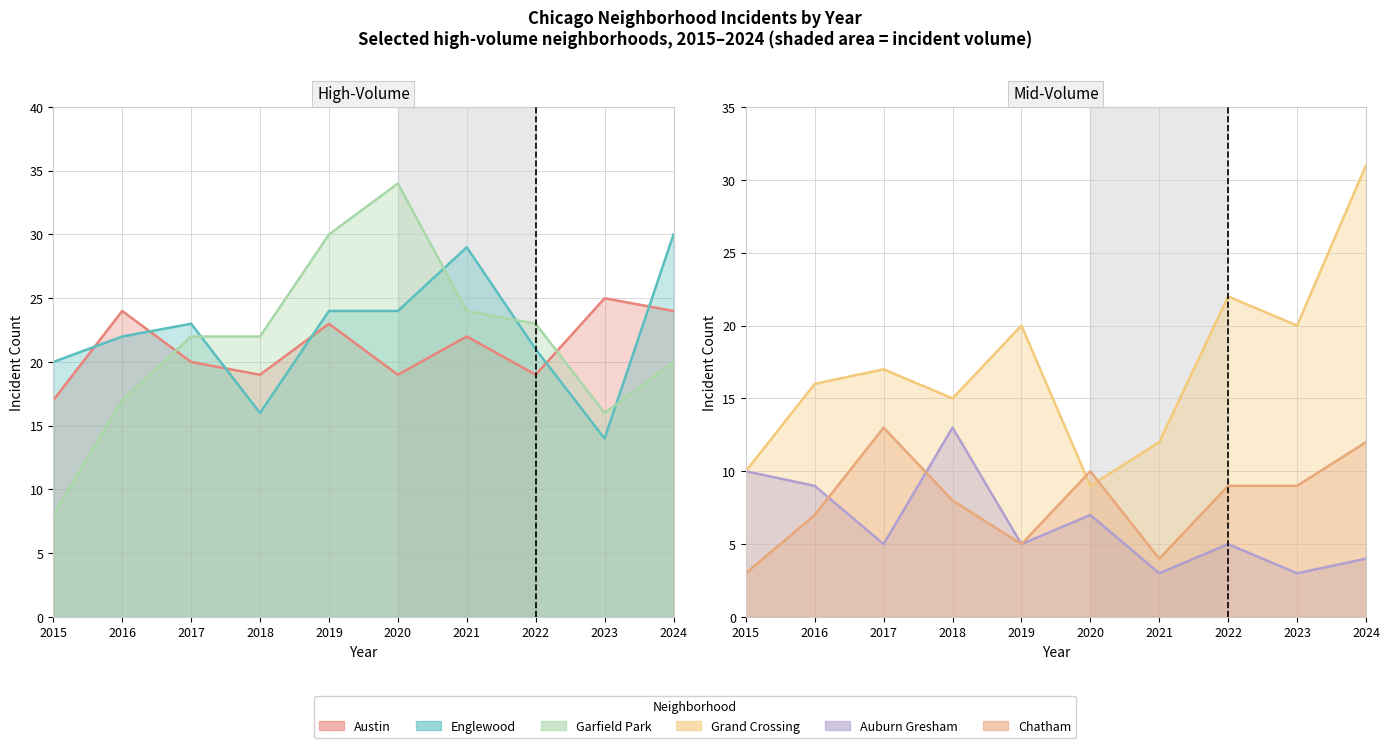

The value of Grand Crossing at 2023 is 20. True or false?

True